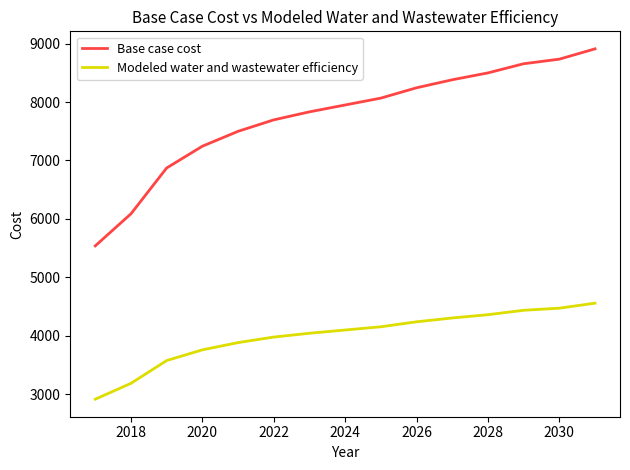

Which series has the largest total across all categories?

Base case cost